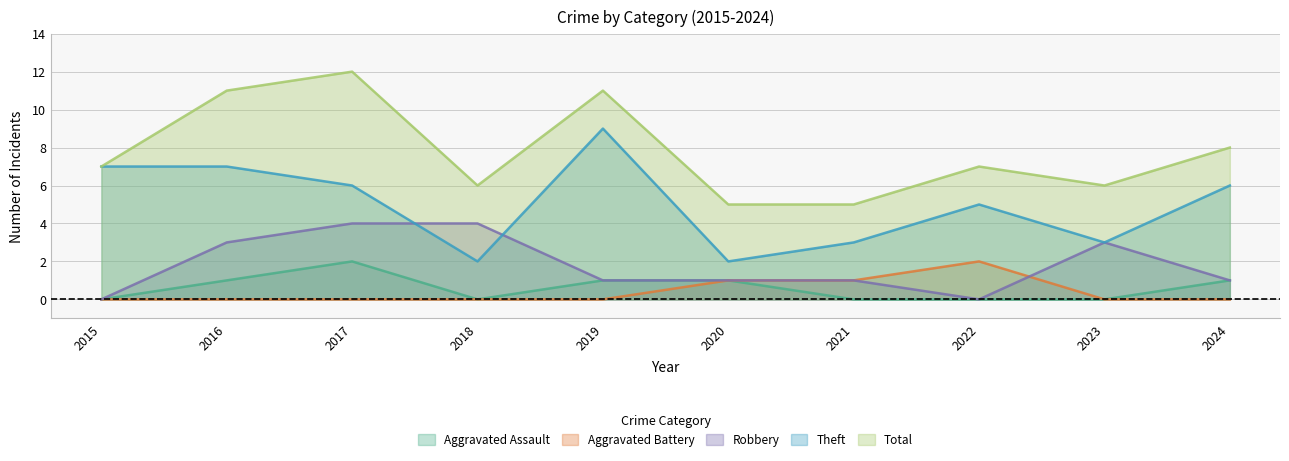

The value of Robbery at 2020 is 1. True or false?

True